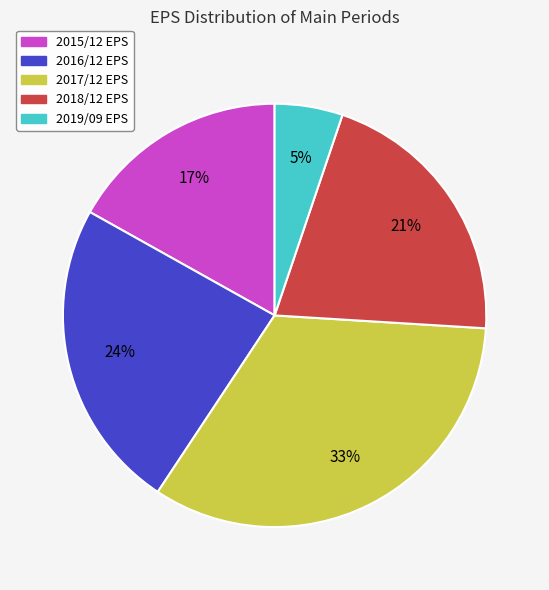

To the nearest percent, what is the difference between the 2019/09 and 2018/12 slice percentages?

16%